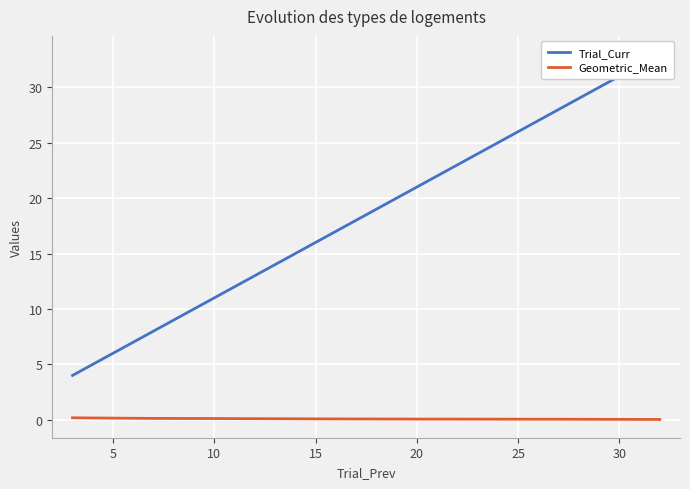

True or false: Geometric_Mean has a value of 0.1 at 10.

True